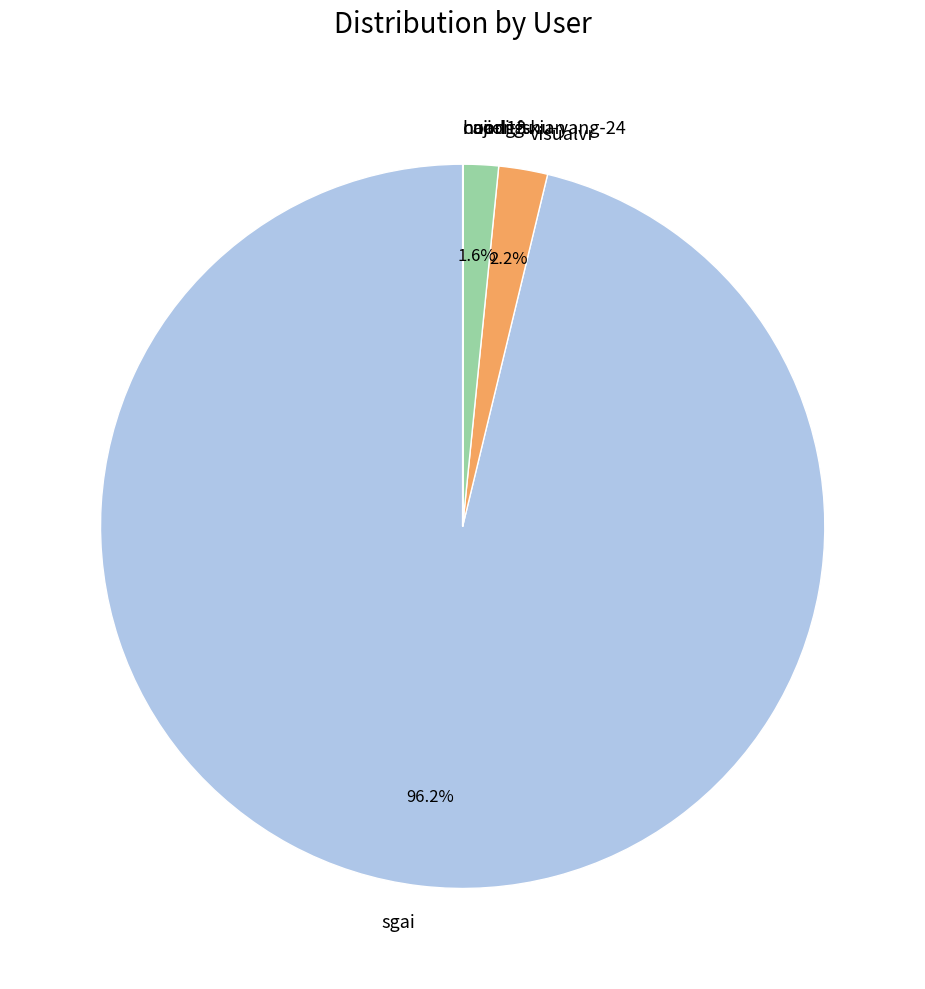

What is the largest slice in the pie chart?

sgai